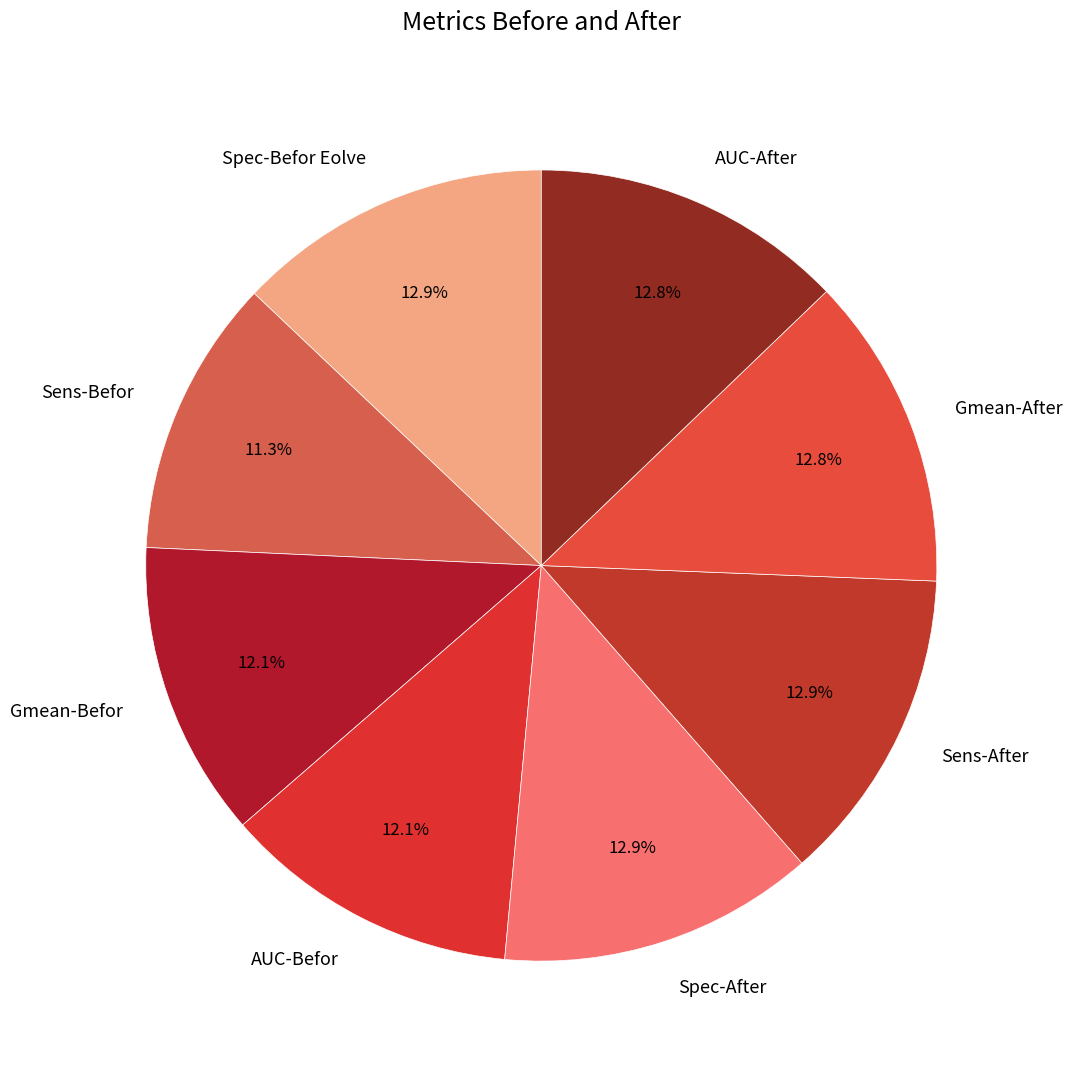

To the nearest percent, what is the difference between the Spec-After and Sens-Befor slice percentages?

2%